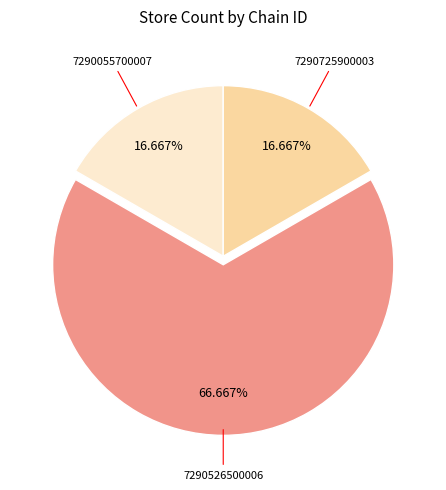

Do 7290725900003 and 7290055700007 together represent more than half of the pie?

No